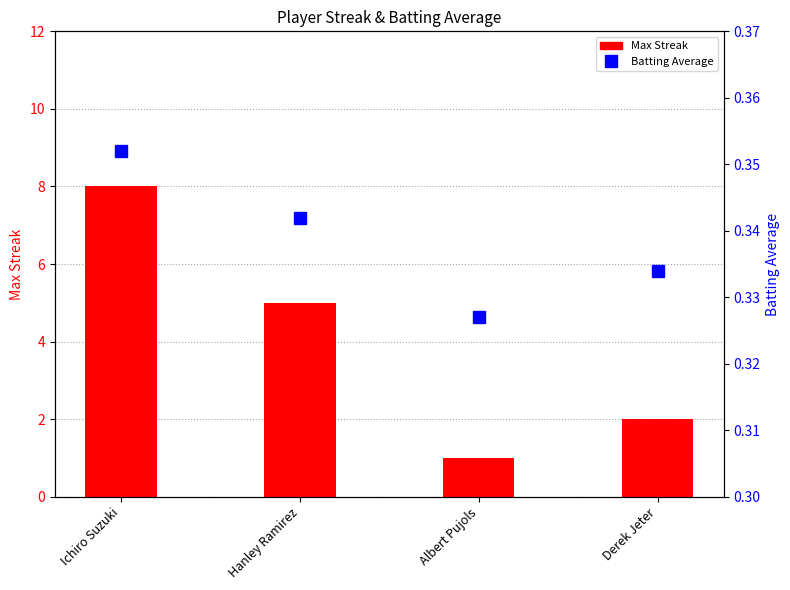

Where does the Max Streak series first go above 5?

Ichiro Suzuki